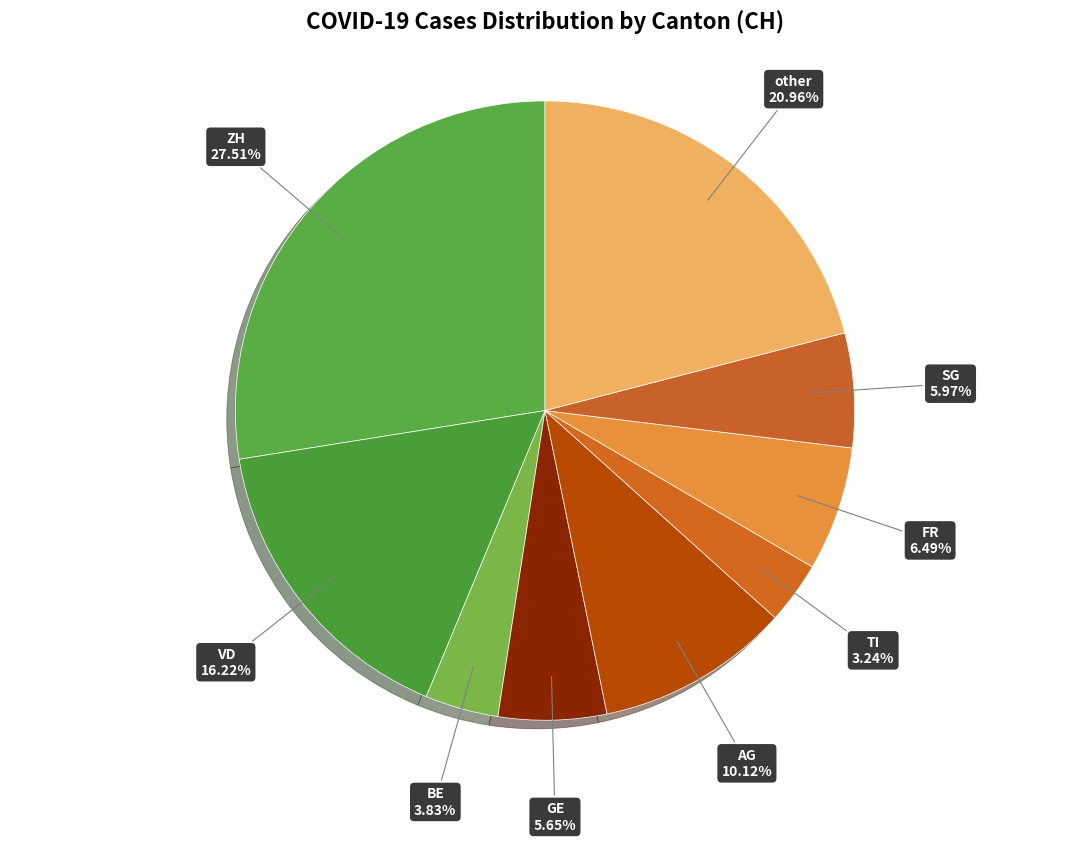

What is the ratio of the value at BE to the value at AG?

0.4